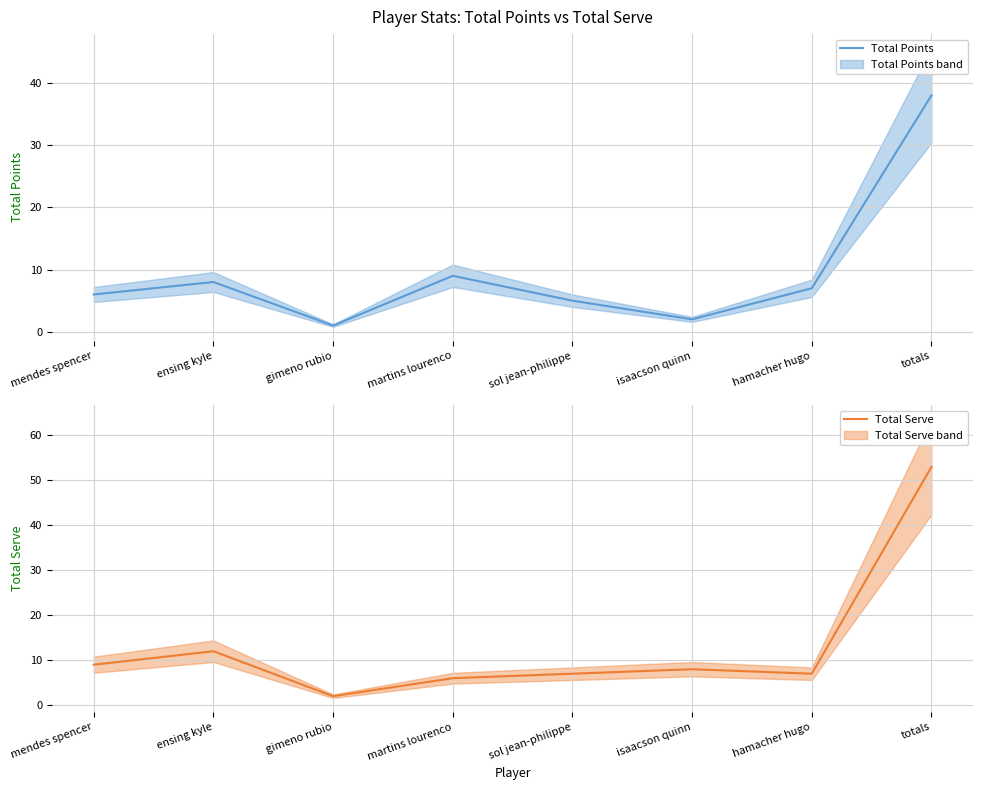

True or false: Total Serve has a value of 5 at ensing kyle.

False